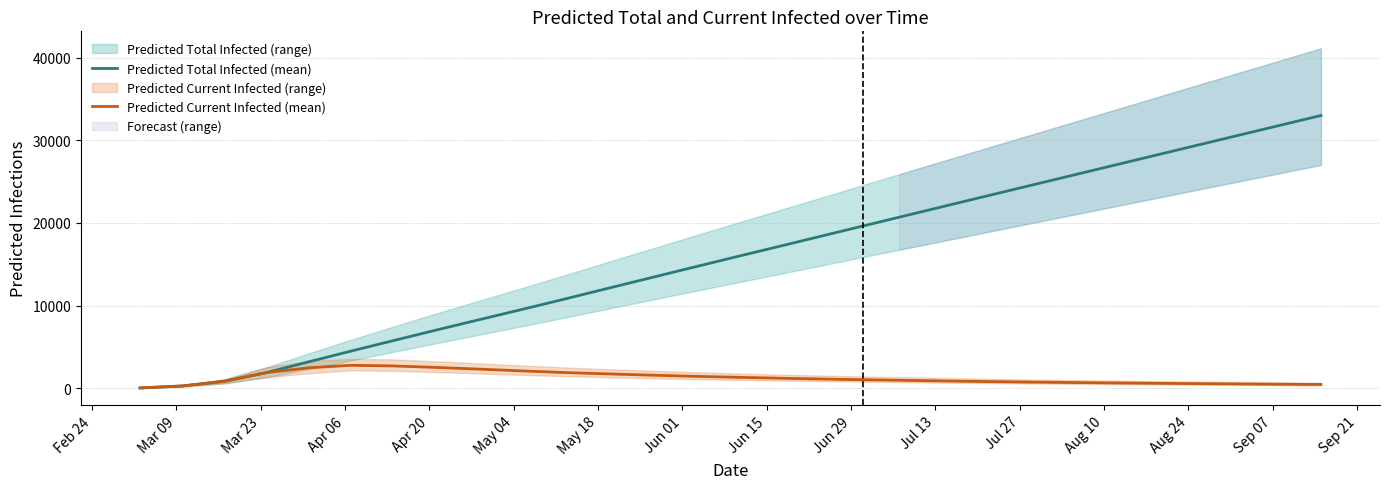

The Predicted Current Infected (mean) series shows 1121 at Jul 13. True or false?

False